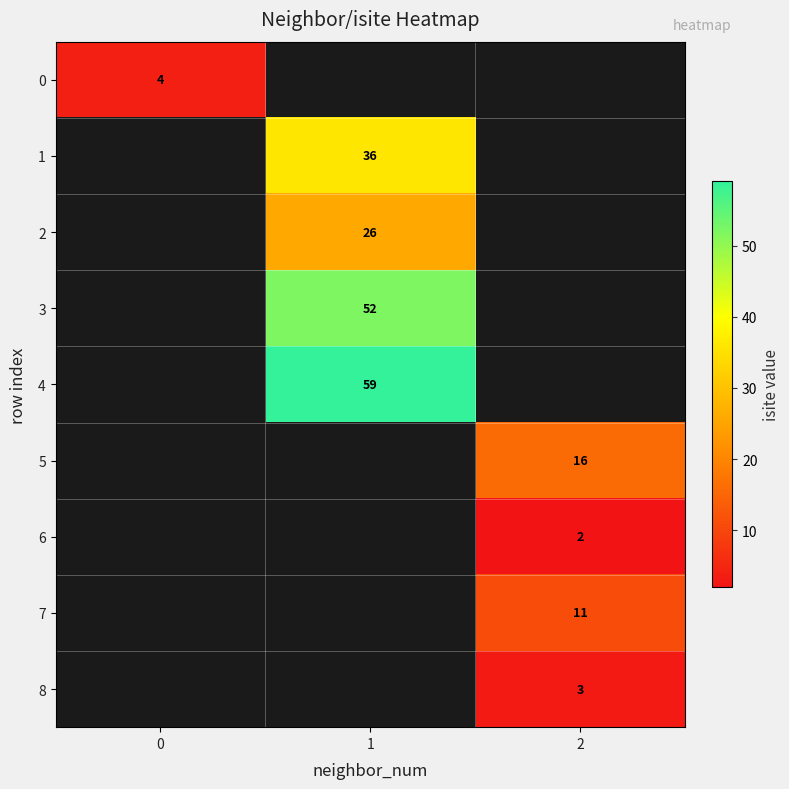

True or false: 8 has a value of 3 at 2.

True